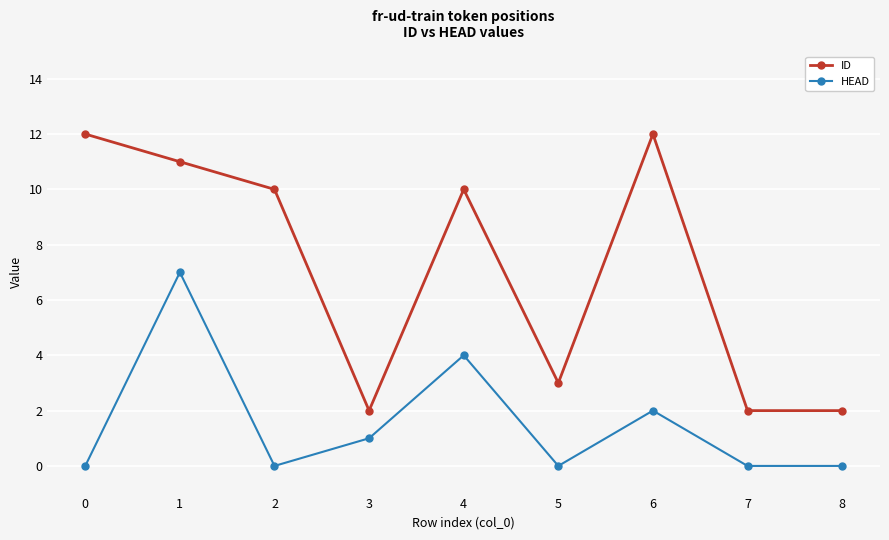

Reading left to right, list all the values displayed in this chart.

ID: 0=12	1=11	2=10	3=2	4=10	5=3	6=12	7=2	8=2
HEAD: 0=0	1=7	2=0	3=1	4=4	5=0	6=2	7=0	8=0